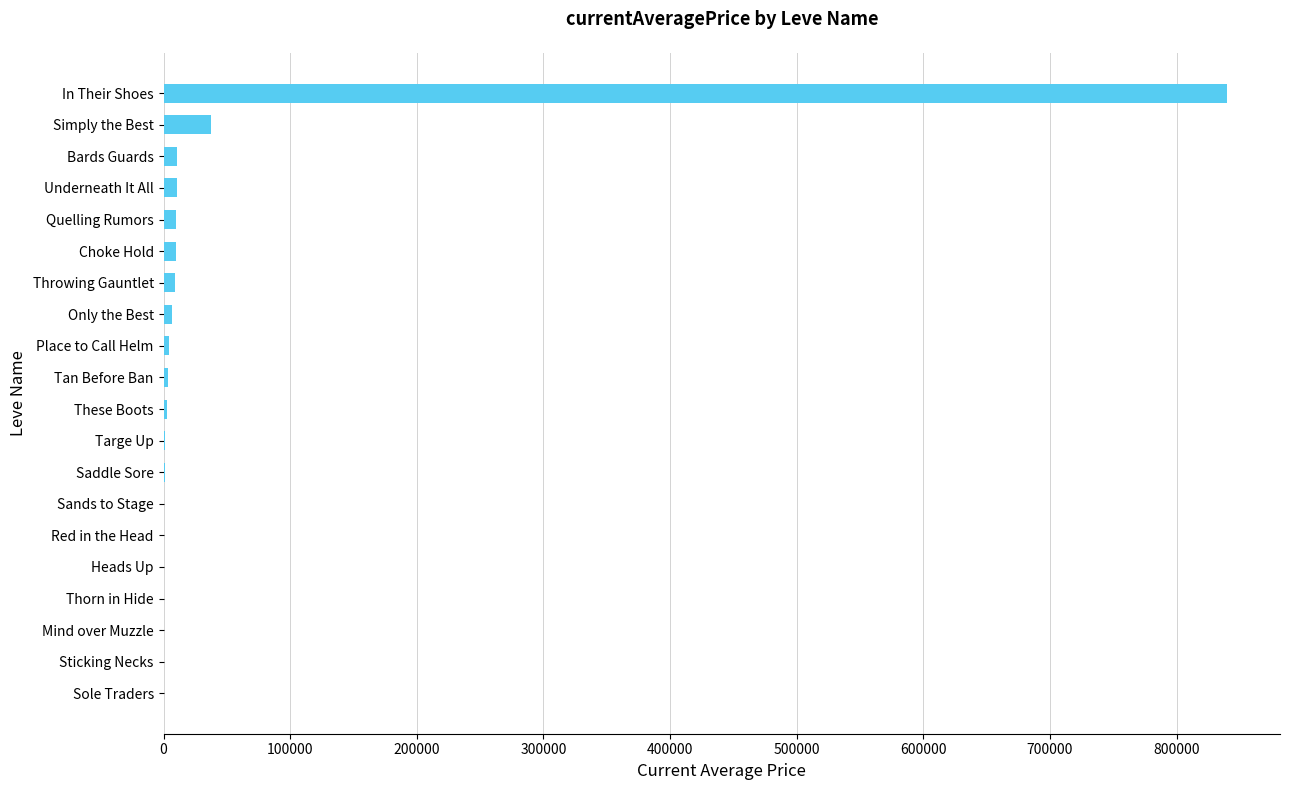

Is it true that the value at Heads Up is -325846.6?

False